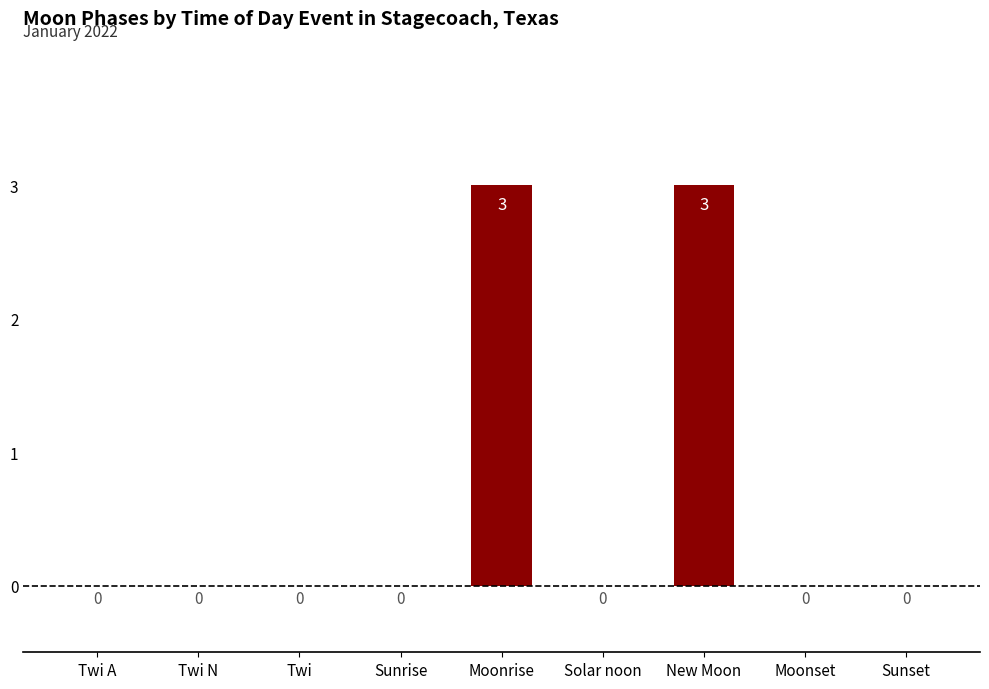

What is the sum of the values at Moonrise and Twi N?

3